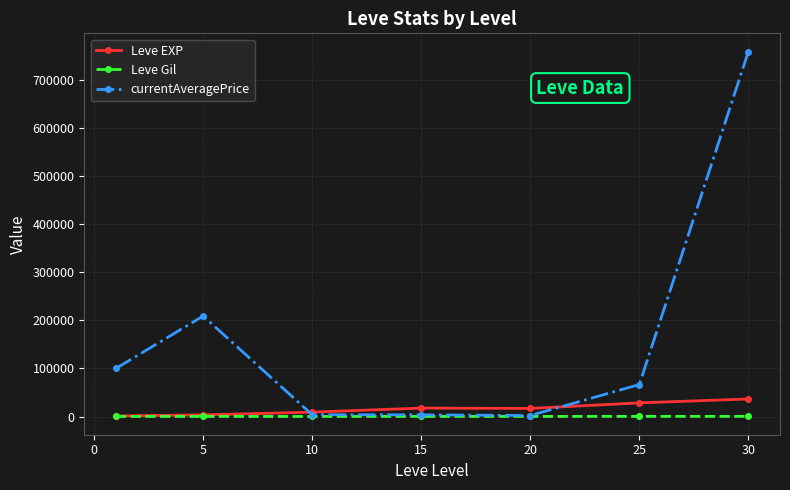

What is the sum of all Leve Gil values?

1644.9